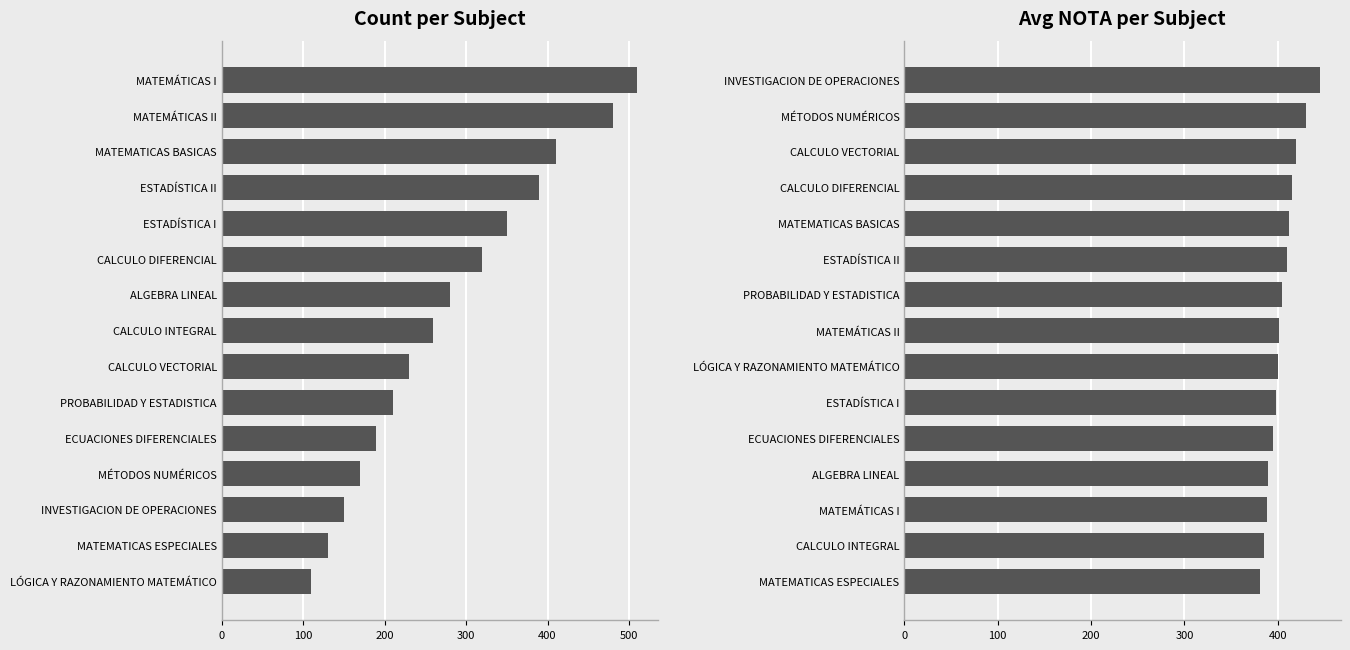

What is the value of the Avg NOTA bar at the 7th from the left?

400